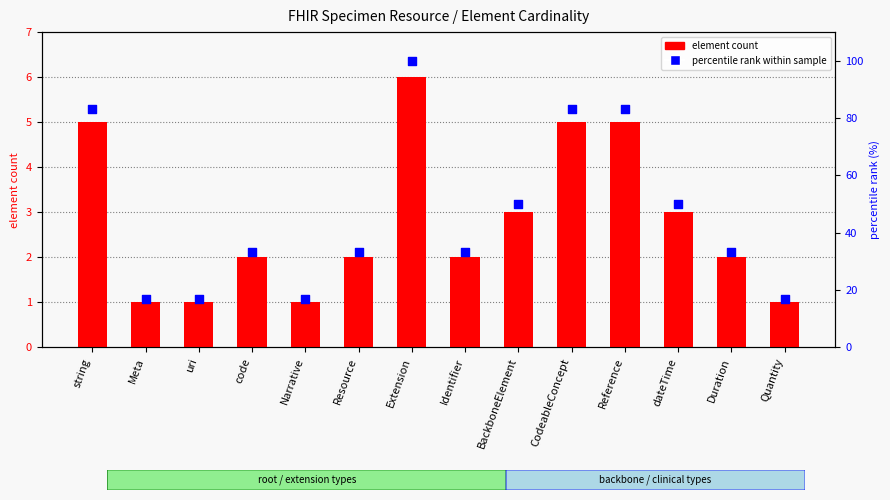

At how many categories does at least one series exceed 16?

14